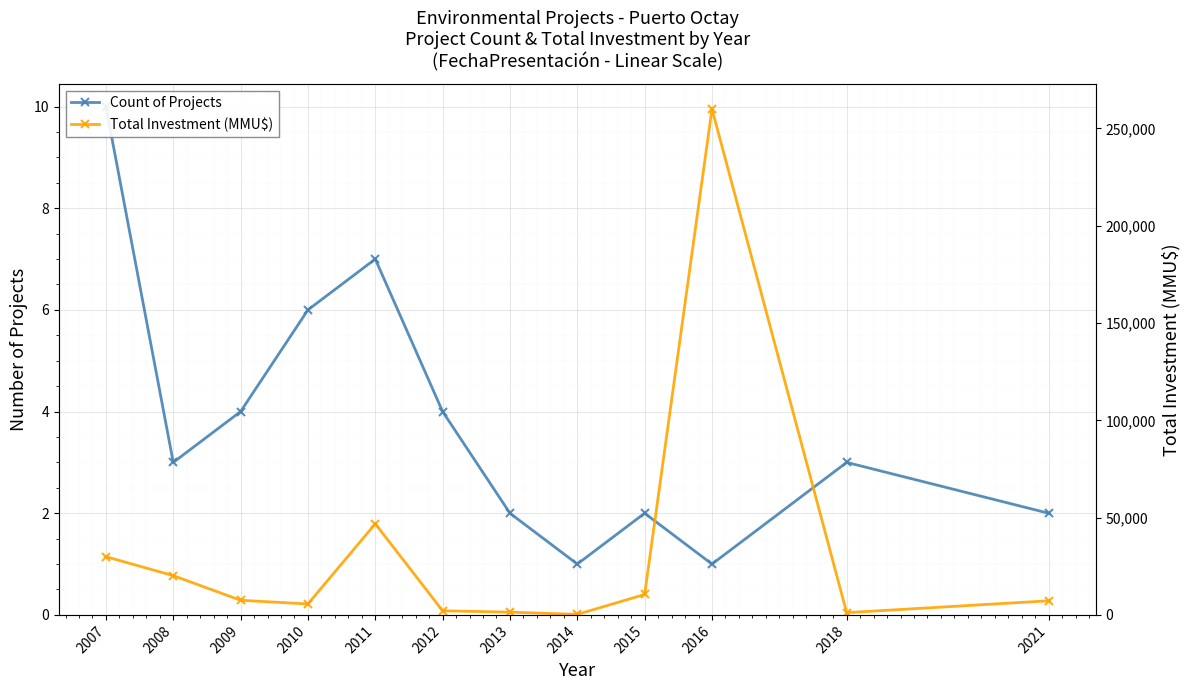

Reading left to right, extract all data points from this chart.

Count of Projects: 2007=10	2008=3	2009=4	2010=6	2011=7	2012=4	2013=2	2014=1	2015=2	2016=1	2018=3	2021=2
Total Investment (MMU$): 2007=29918	2008=20176	2009=7522	2010=5625	2011=46826	2012=2114	2013=1409	2014=263	2015=10500	2016=260000	2018=1151	2021=7256